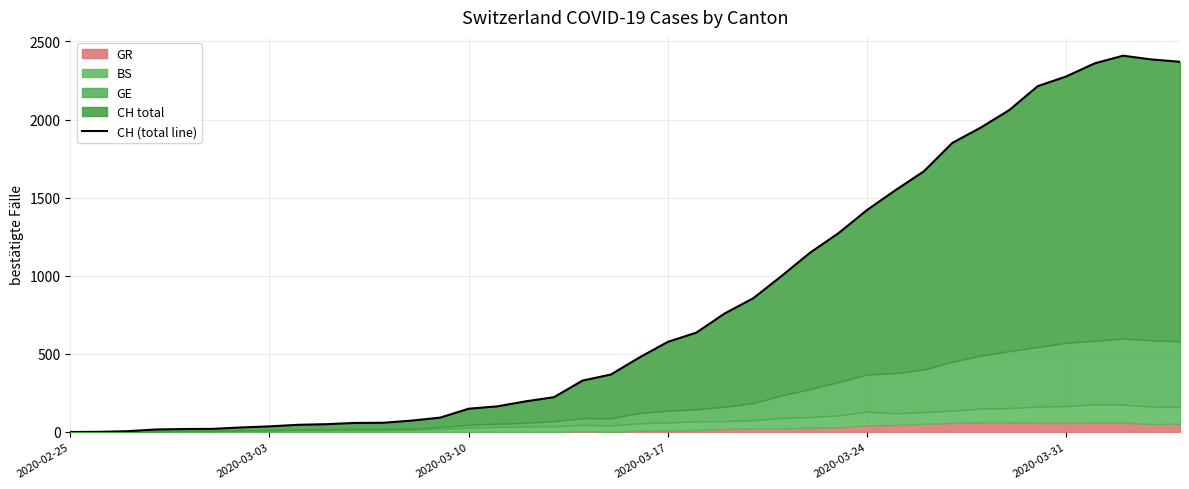

True or false: the data shows 225 at 18.

False